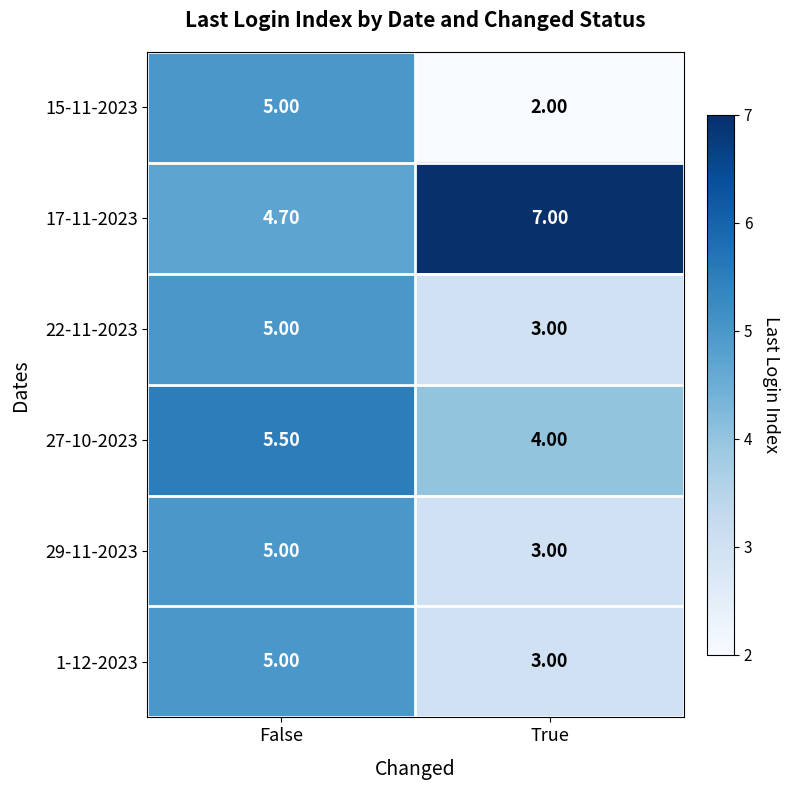

Which category has the lowest value across all series?

True